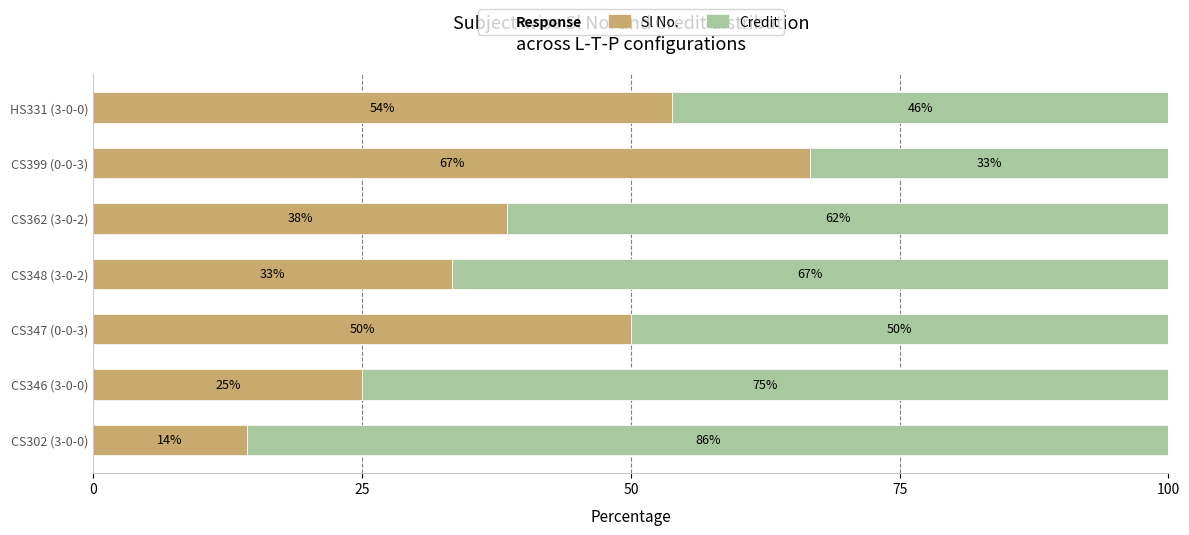

How many data points in Sl No. are above 38?

4